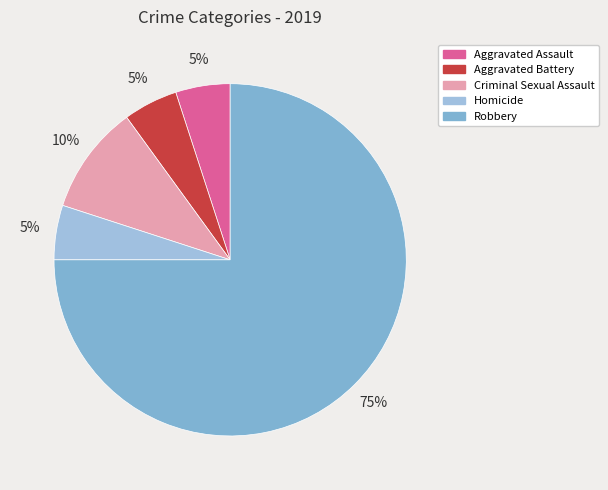

To the nearest percent, what portion does Homicide represent?

5%